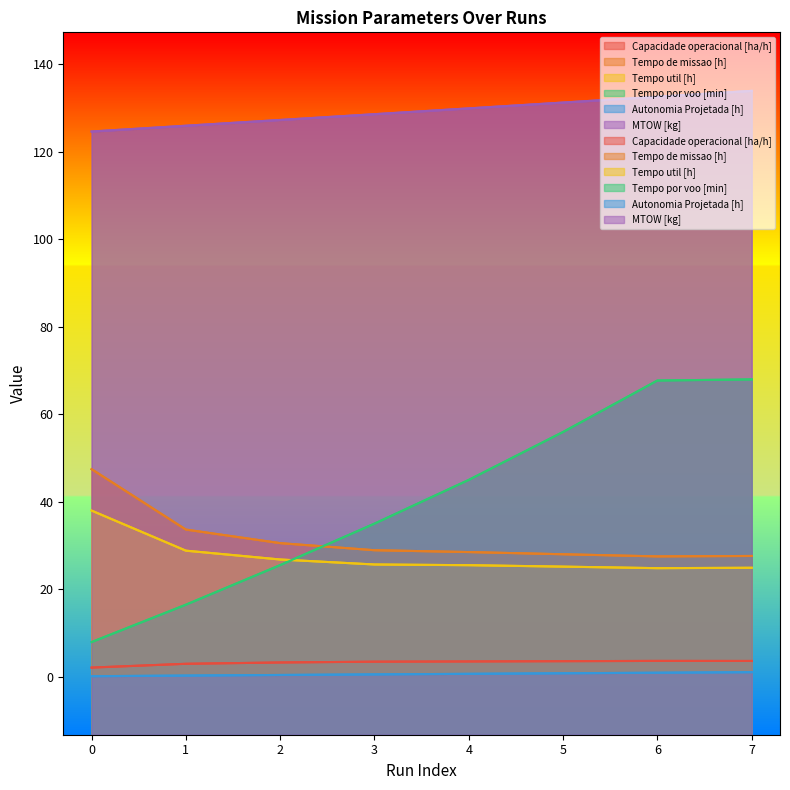

Rank the categories by Tempo por voo [min] value from highest to lowest.

7, 6, 5, 4, 3, 2, 1, 0